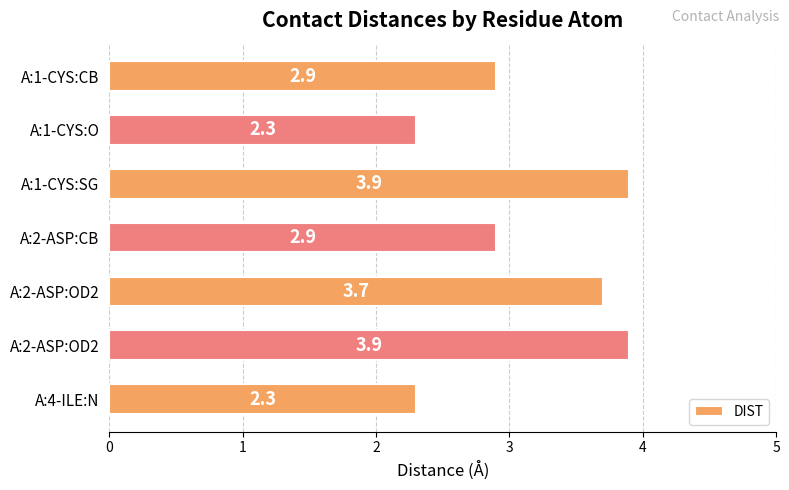

Count the number of categories in the chart.

7